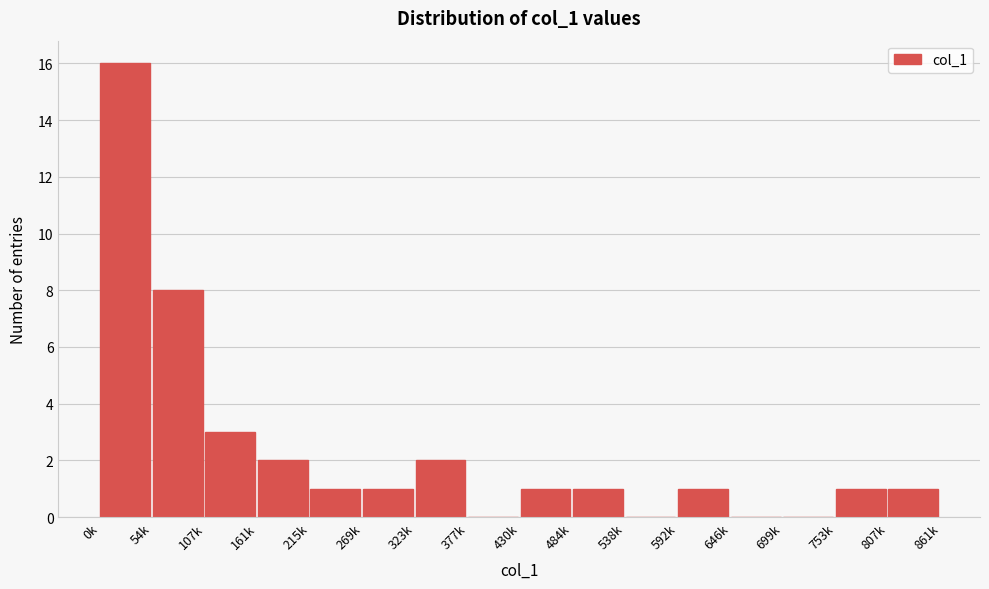

Reading right to left, extract all data points from this chart.

807k=1	753k=1	699k=0	646k=0	592k=1	538k=0	484k=1	430k=1	377k=0	323k=2	269k=1	215k=1	161k=2	107k=3	54k=8	0k=16